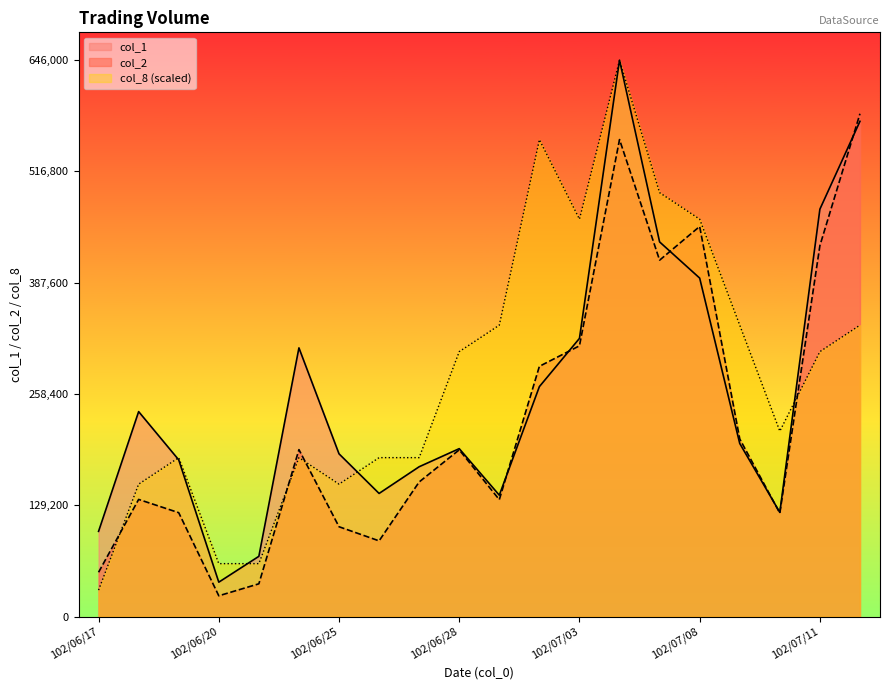

At which category is the sum across all series the highest?

102/07/04